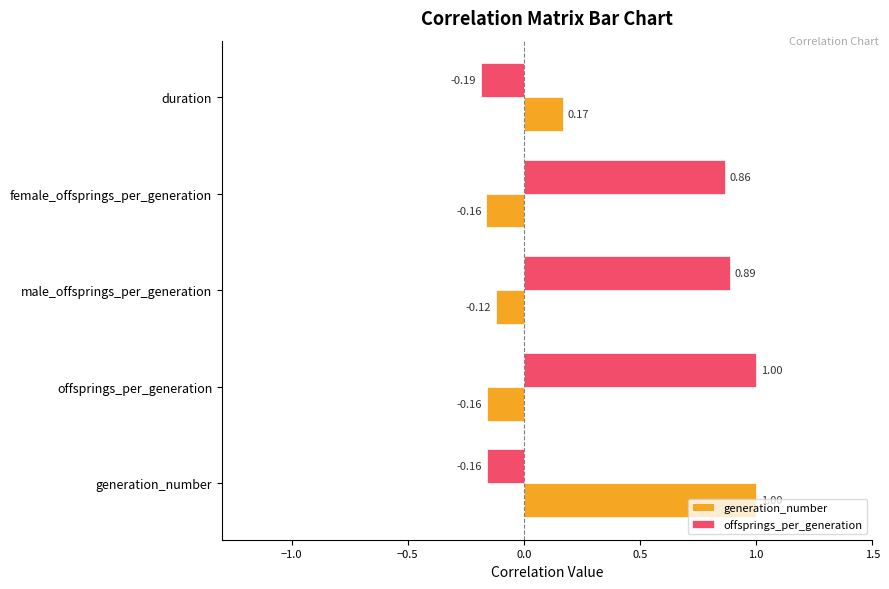

What is the sum of all offsprings_per_generation values?

2.4